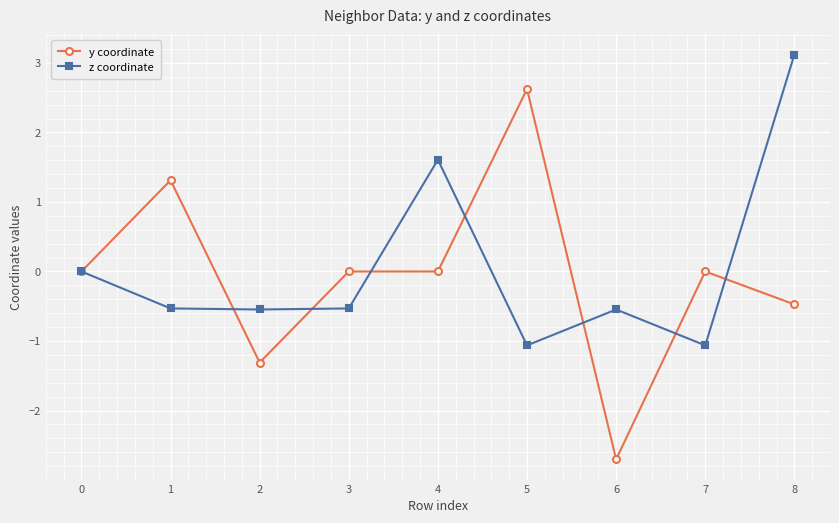

How many categories are shown in the chart?

9